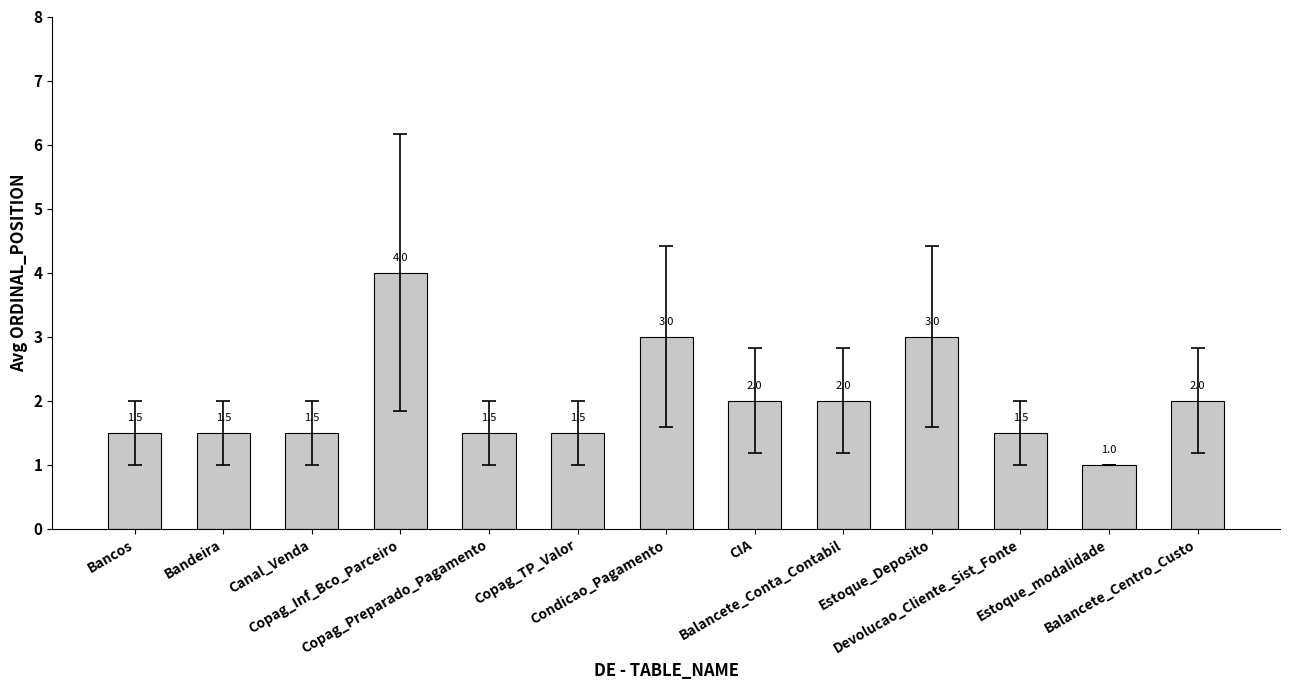

What is the average value?

2.0